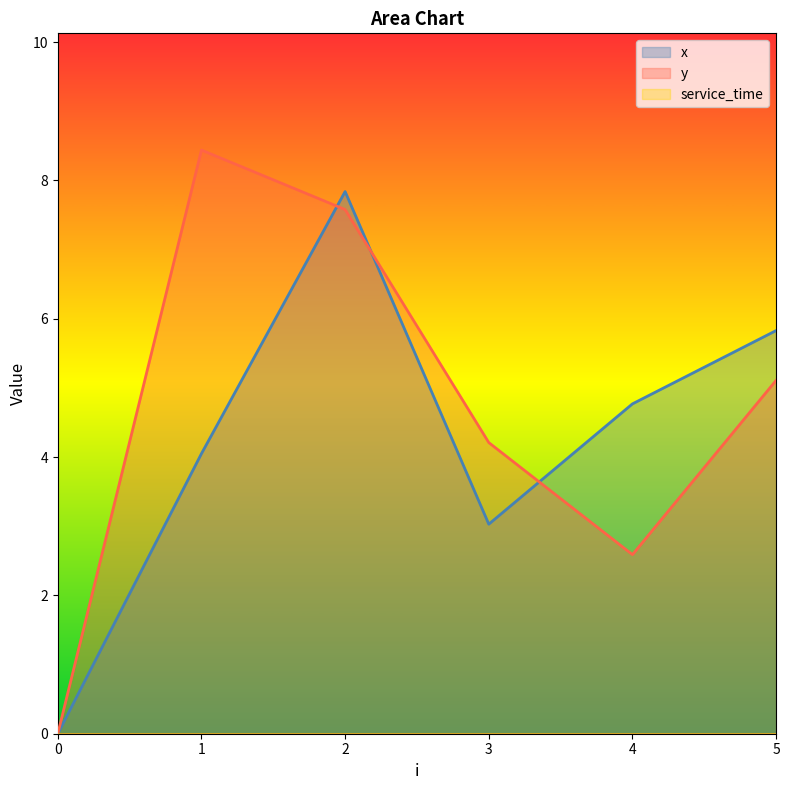

In y, how many points are higher than both neighbors (excluding endpoints)?

1